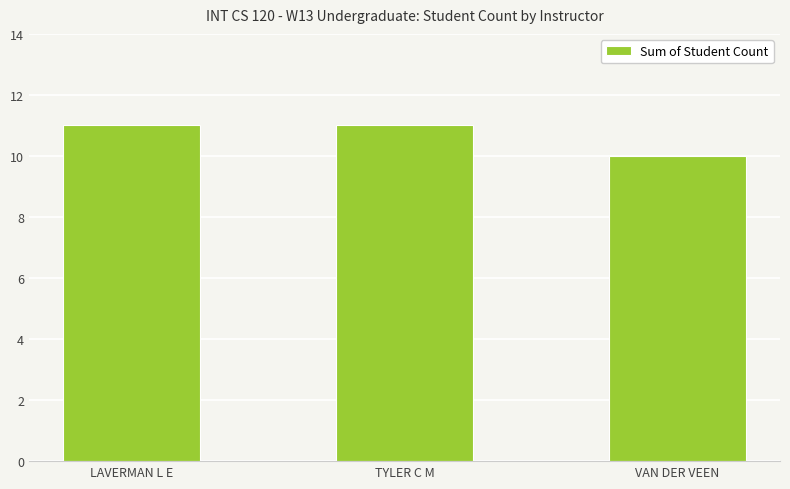

What is the sum of all values?

32